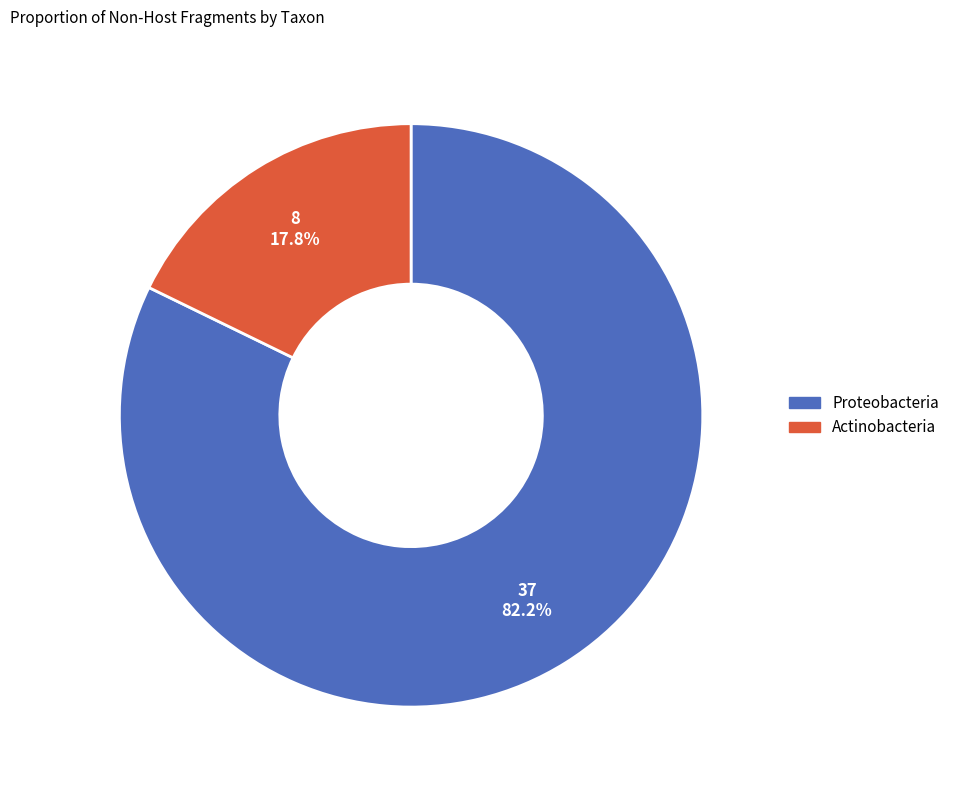

True or false: Actinobacteria accounts for 9% of the total.

False